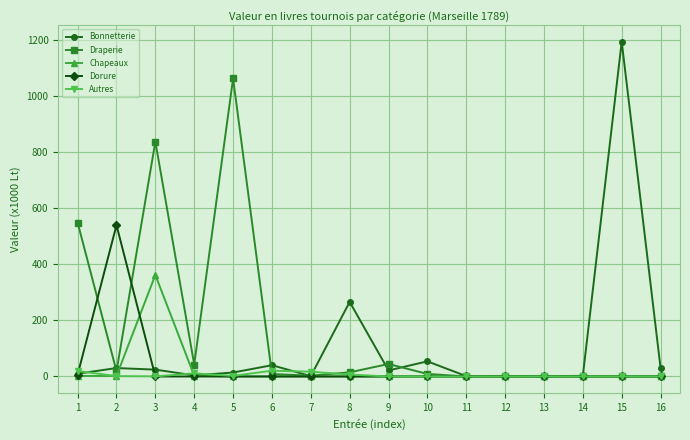

List the series in order of their peak value, lowest first.

Autres, Chapeaux, Dorure, Draperie, Bonnetterie